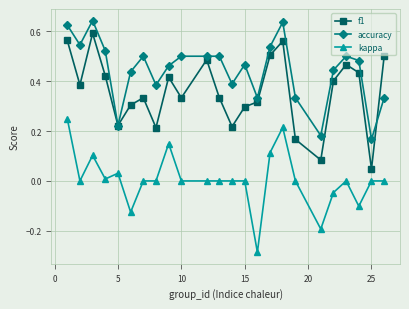

List the series in order of their peak value, highest first.

accuracy, f1, kappa